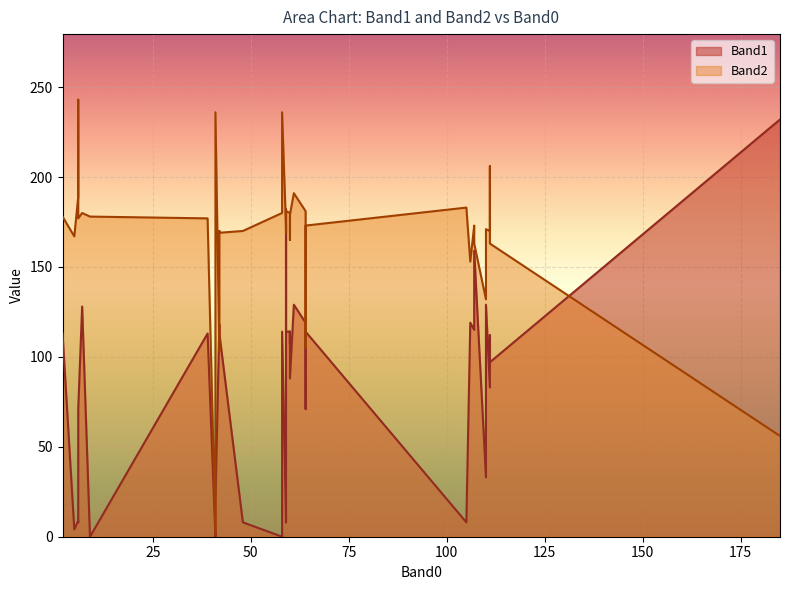

How many categories are shown in the chart?

40